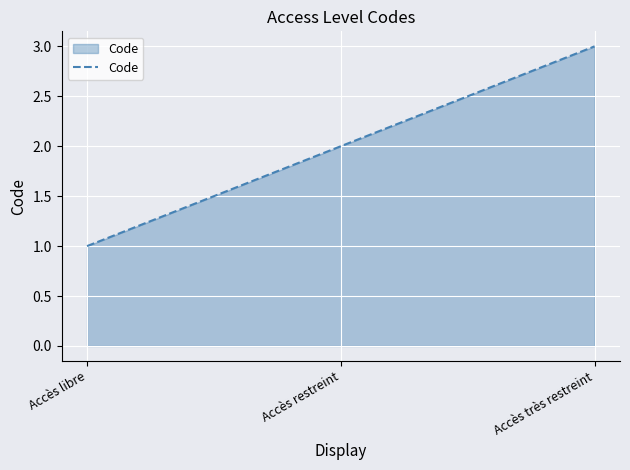

True or false: the data shows 2 at Accès restreint.

True